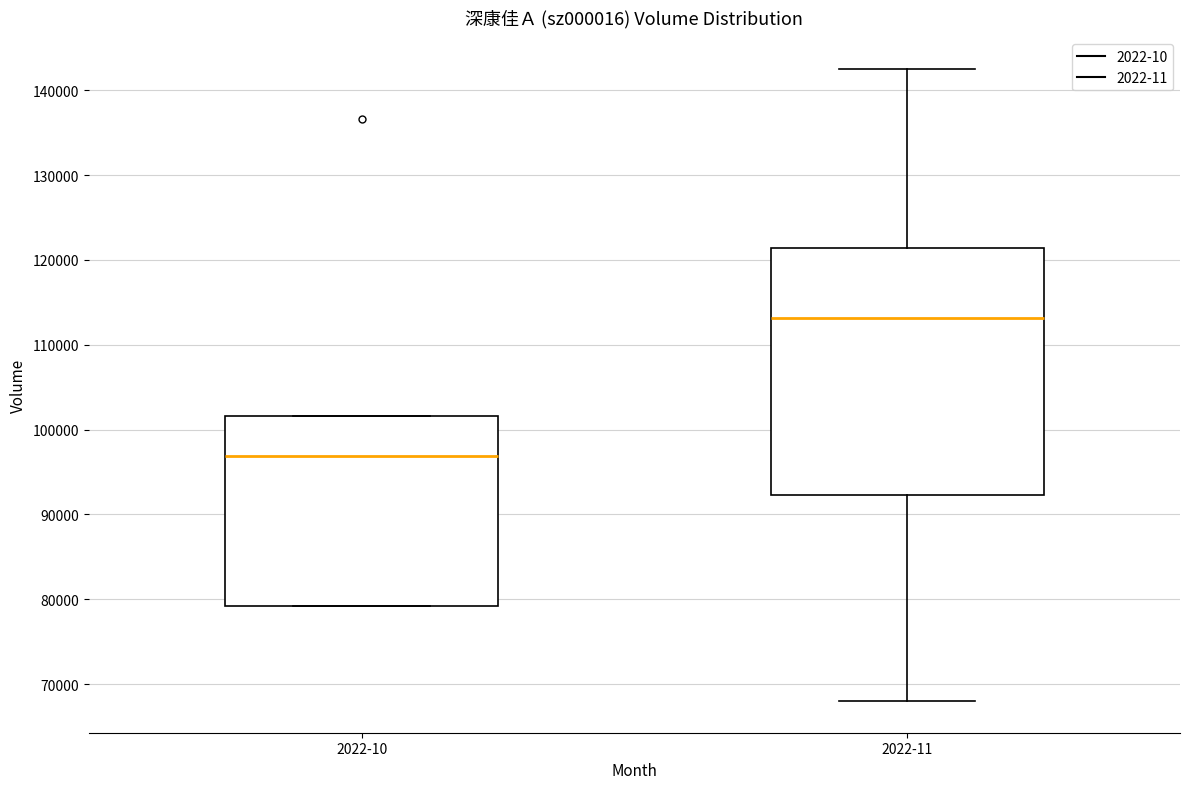

Reading left to right, read every box against the y-axis: the position of its median line, the range the box covers, and the ends of its whiskers. The values are not printed on the chart, so give them approximately, as read against the axis.

2022-10: median 97000, box 79000 to 102000, whiskers 79000 to 102000
2022-11: median 113000, box 92000 to 121000, whiskers 68000 to 143000